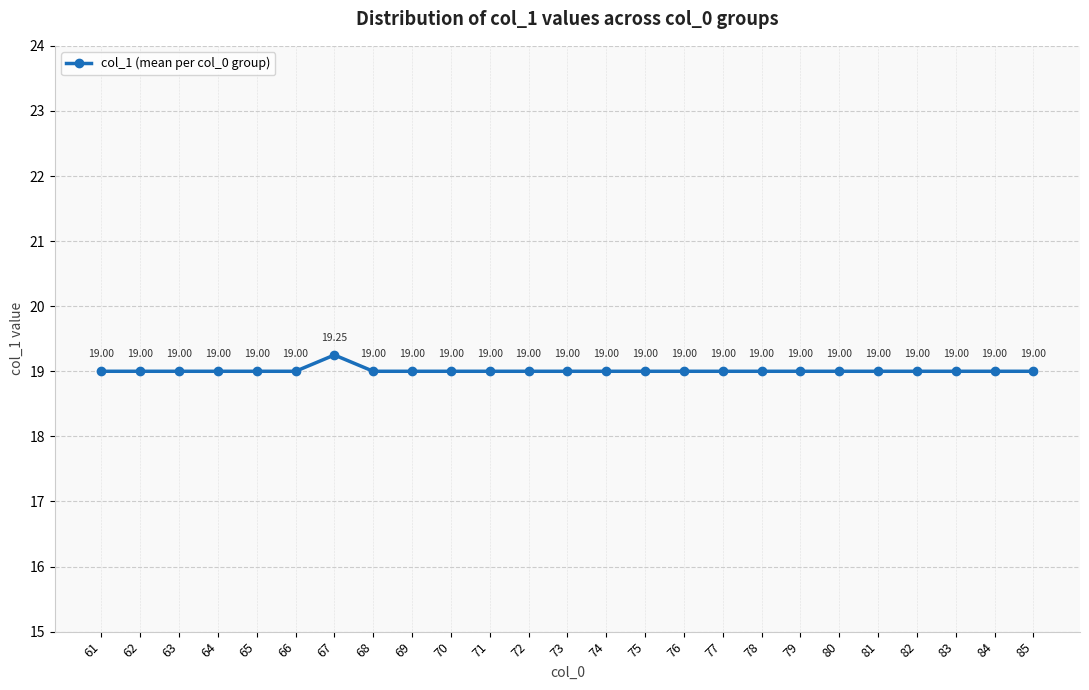

Is it true that the value at 63 is 33.9?

False